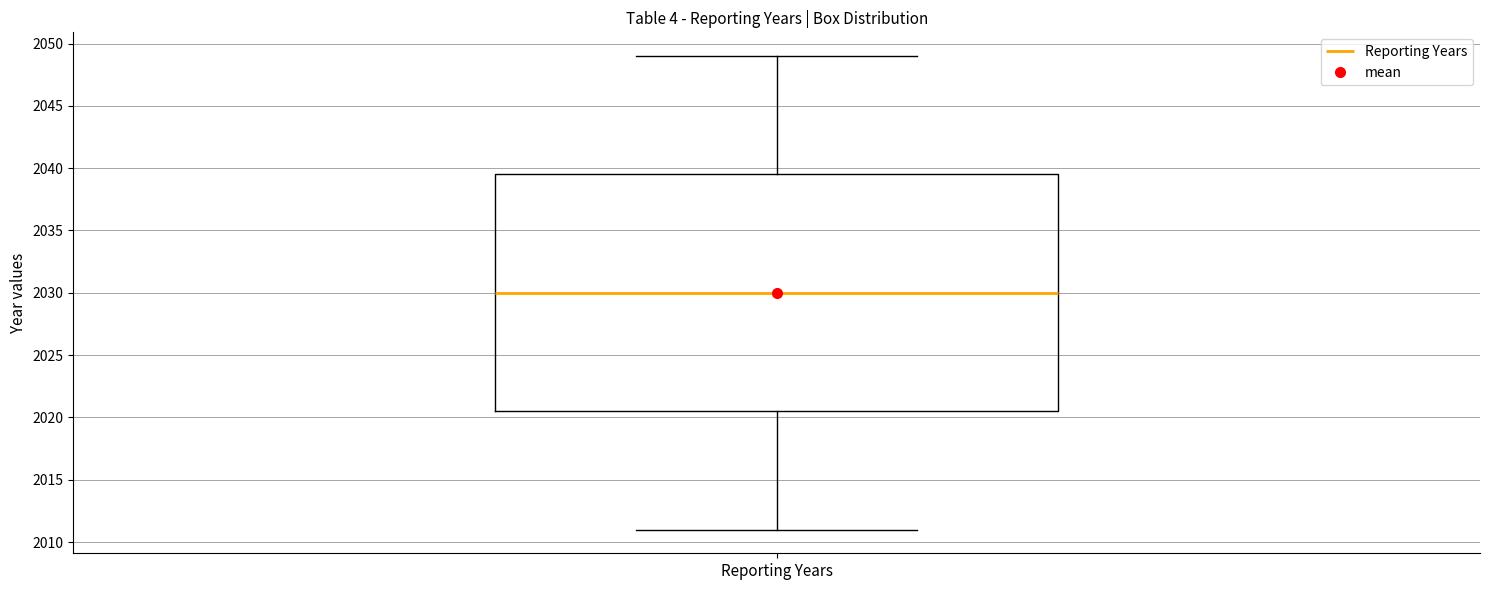

Transcribe this box plot: give where the median line is, the range the box spans, and where the two whiskers end, as read against the y-axis. The values are not printed on the chart, so give them approximately, as read against the axis.

median 2030.0, box 2020.5 to 2039.5, whiskers 2011.0 to 2049.0